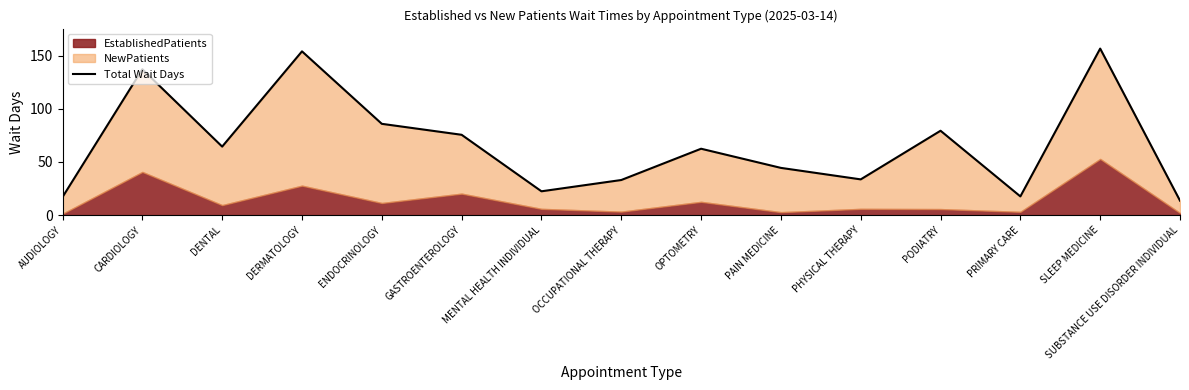

How many points are lower than both their immediate neighbors (excluding endpoints)?

4